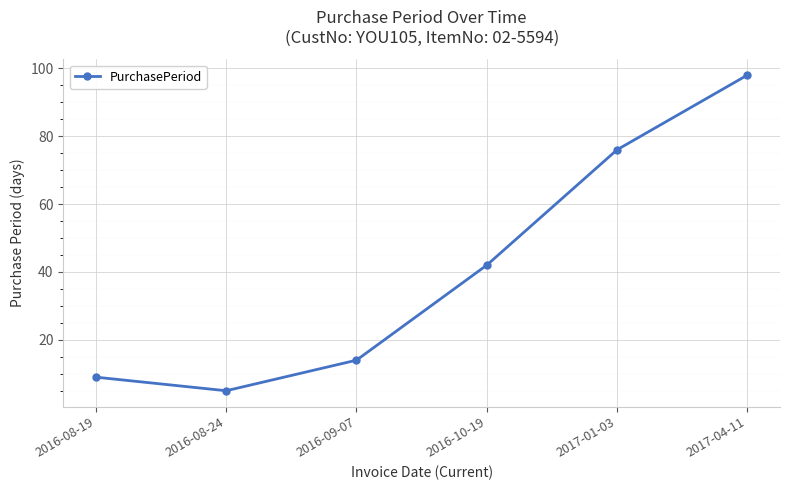

What is the smallest value displayed?

5